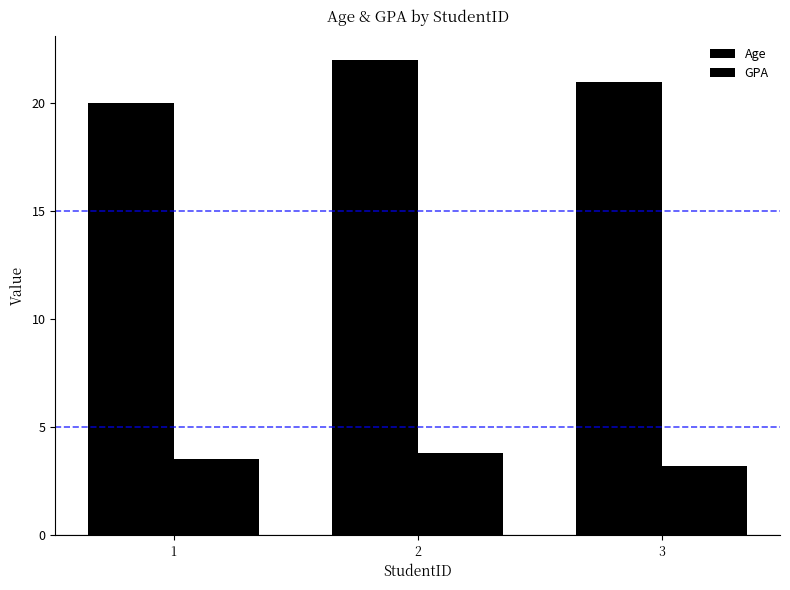

What is the smallest value displayed?

3.2